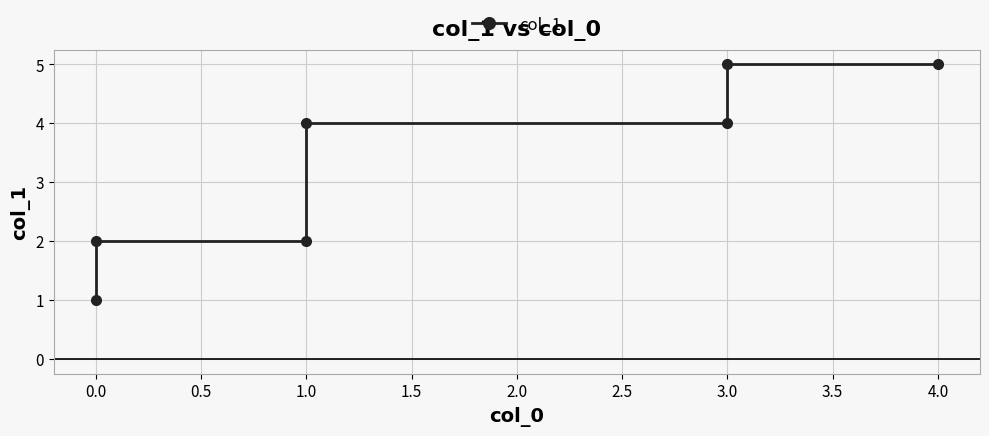

The chart shows a value of 1 at 1.0. True or false?

False